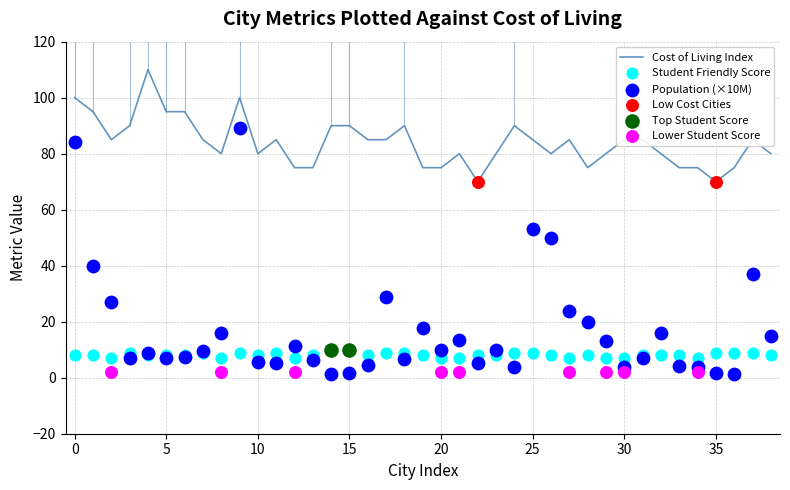

Which series has the widest spread of Y values?

population_millions